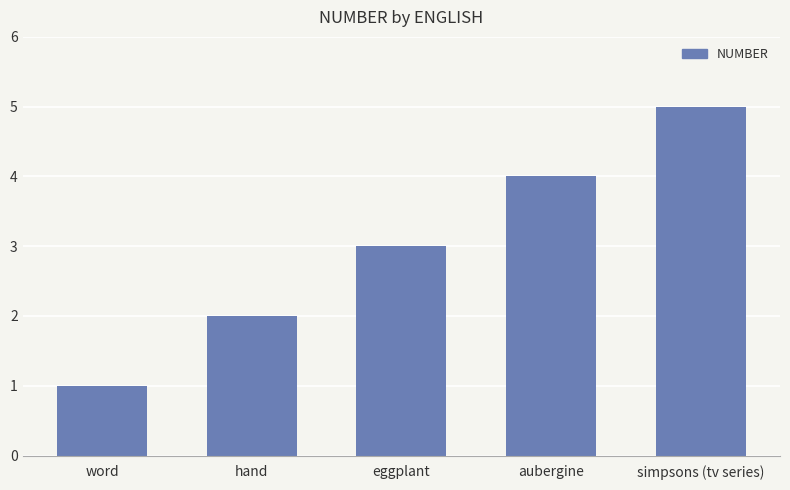

Read the value at eggplant.

3